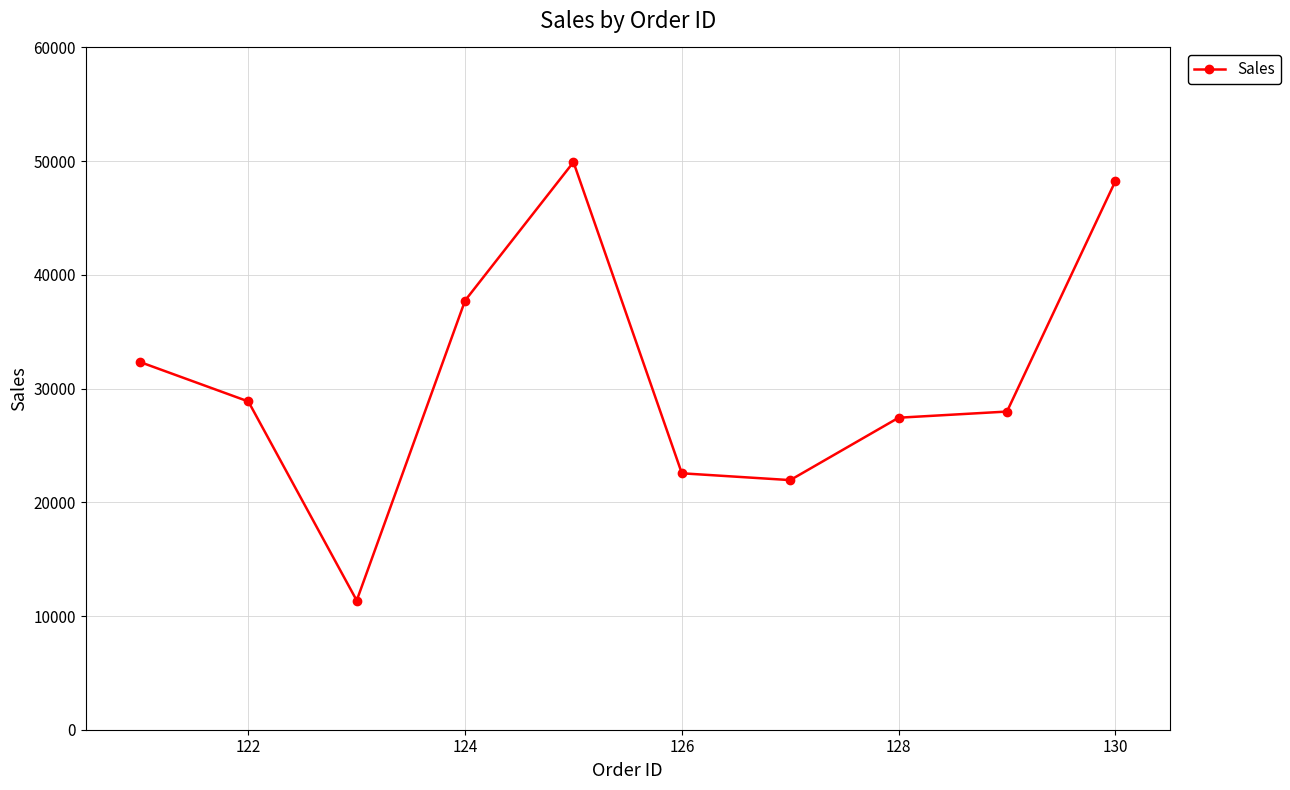

What is the smallest value displayed?

11363